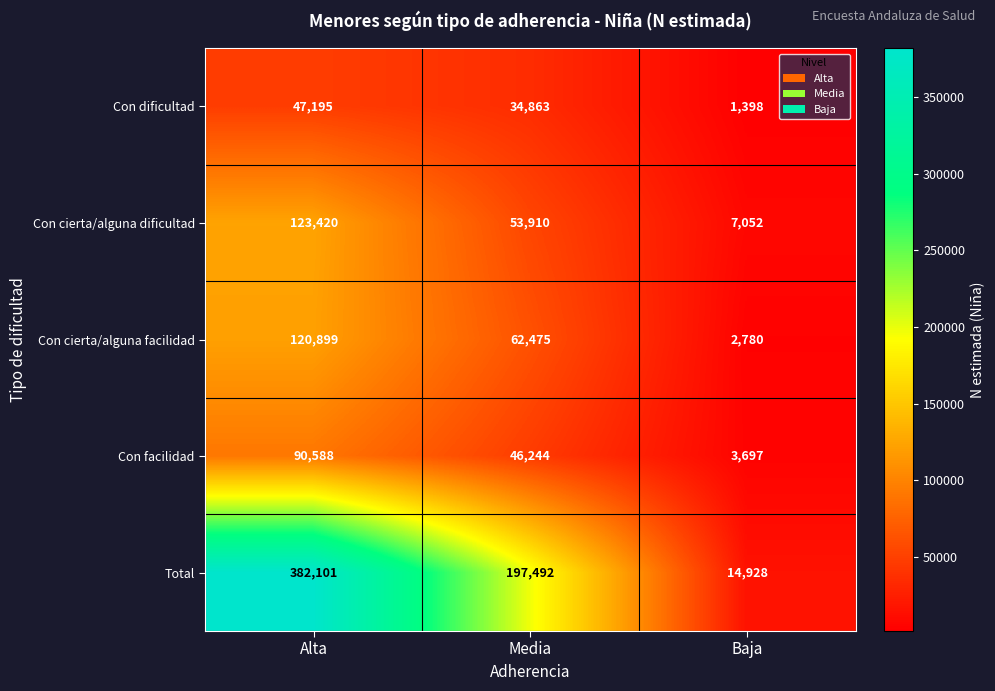

The value of Con facilidad at Baja is 5597. True or false?

False